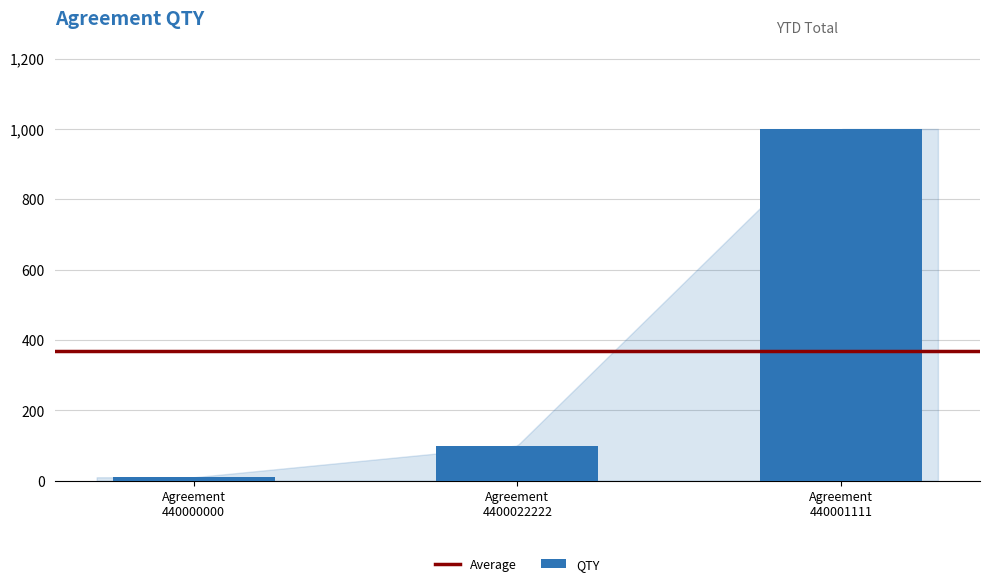

Reading left to right, what are all the values shown in this chart?

10	100	1000